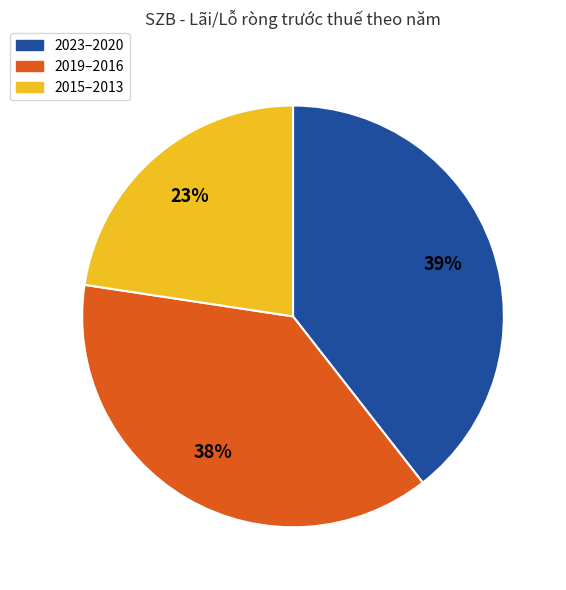

Does any single category account for the majority?

No